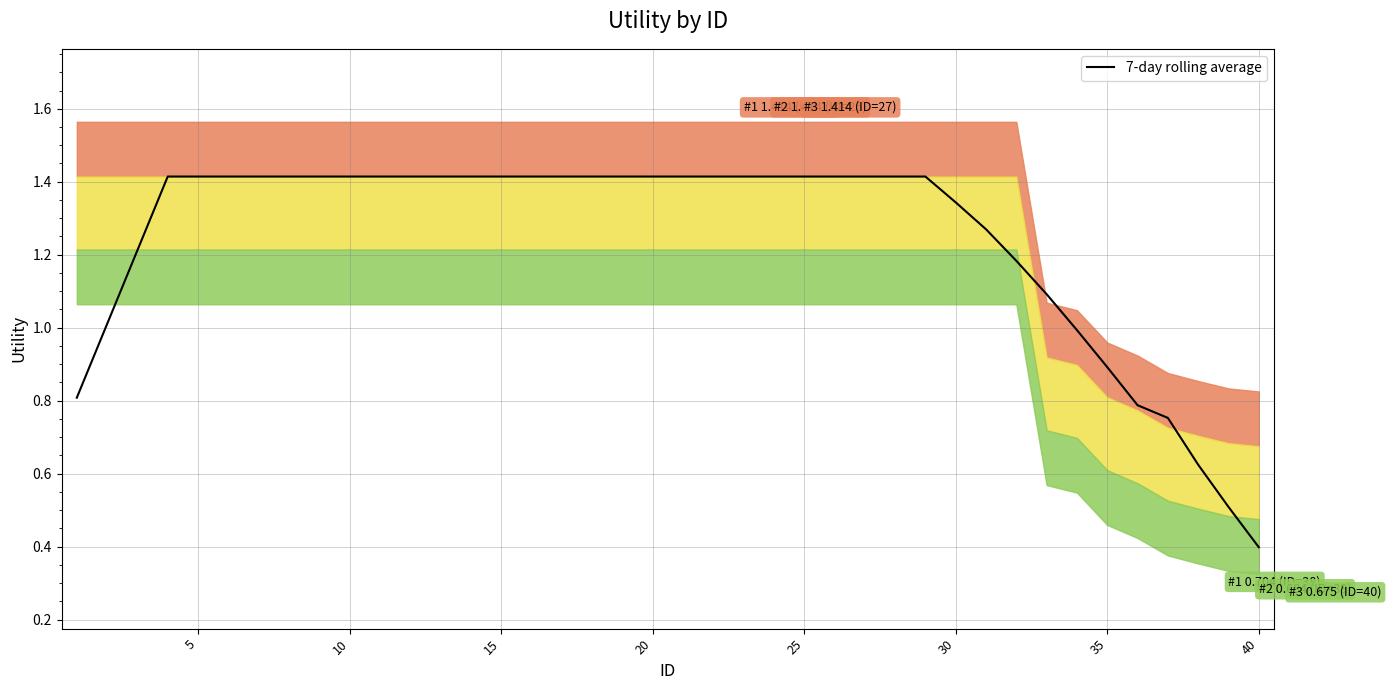

What is the difference between the maximum and minimum values?

1.0